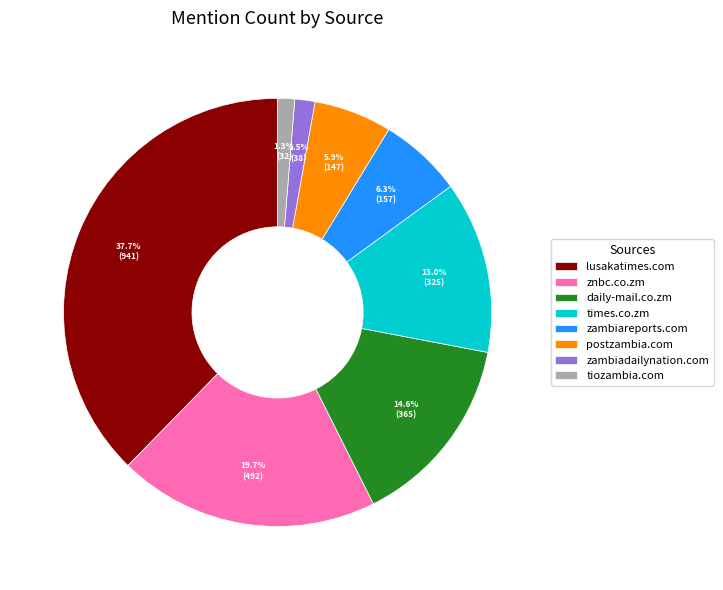

Count the number of slices in the pie.

8